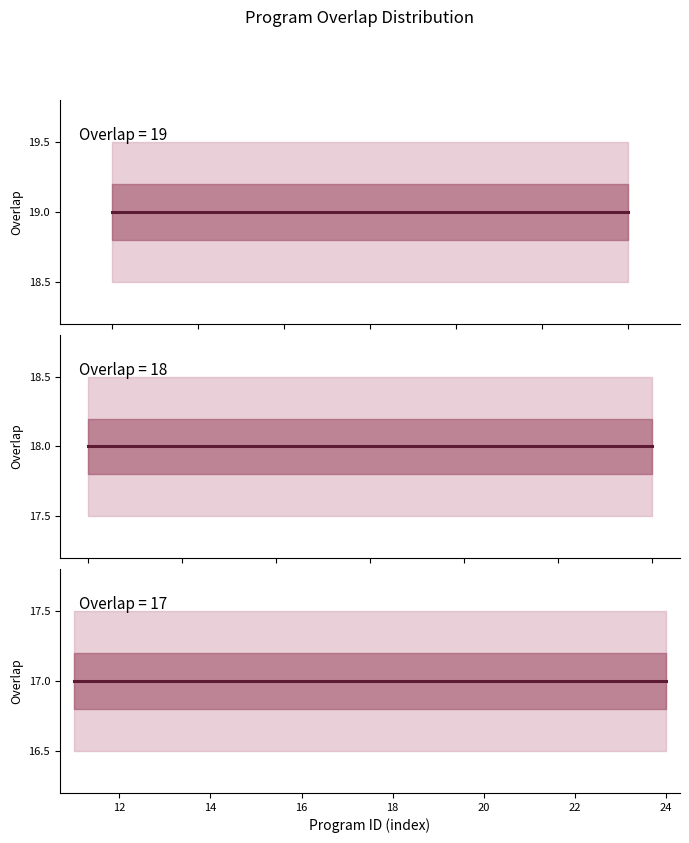

How many data points does each series have?

25